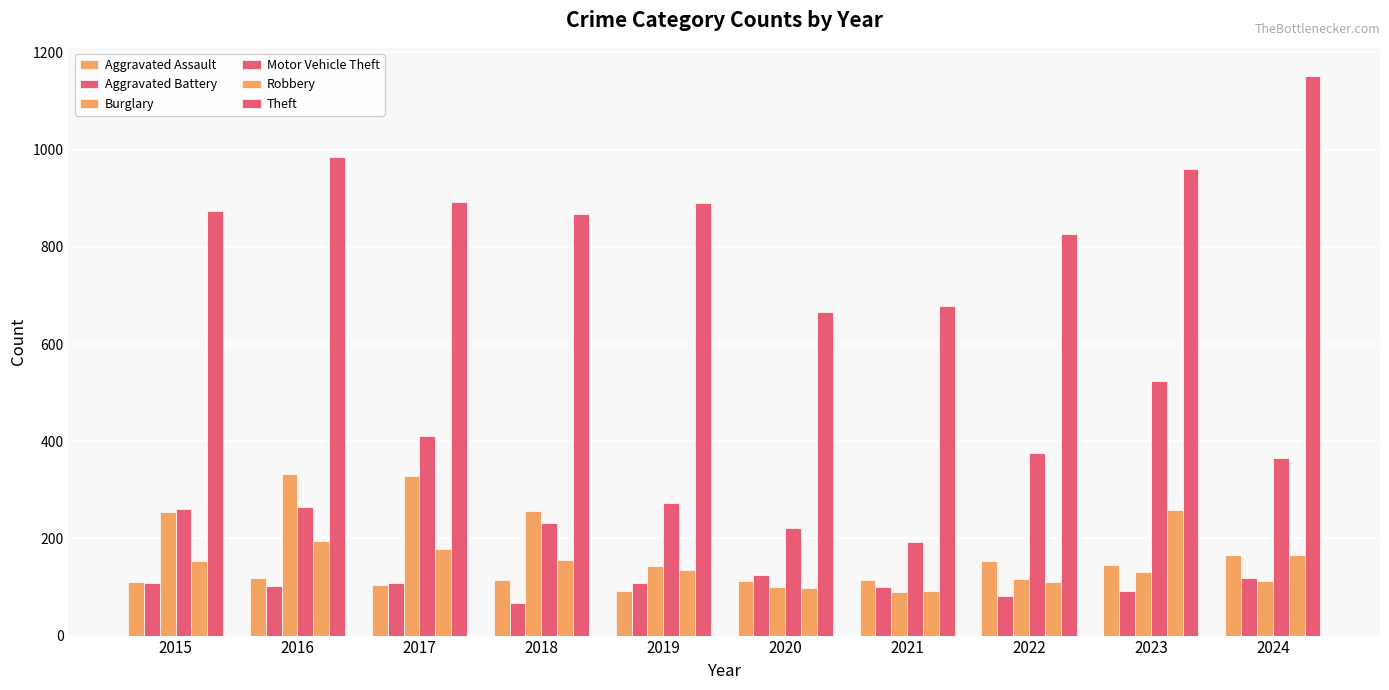

How many data points in Aggravated Assault are less than 115?

4